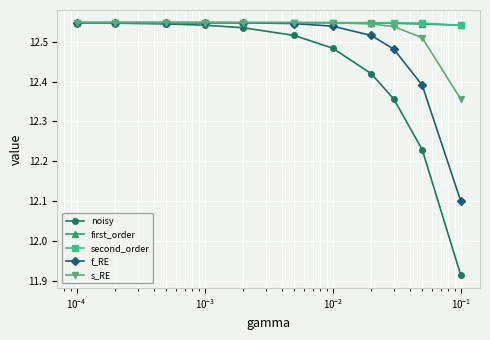

Which series has the widest spread of values?

noisy